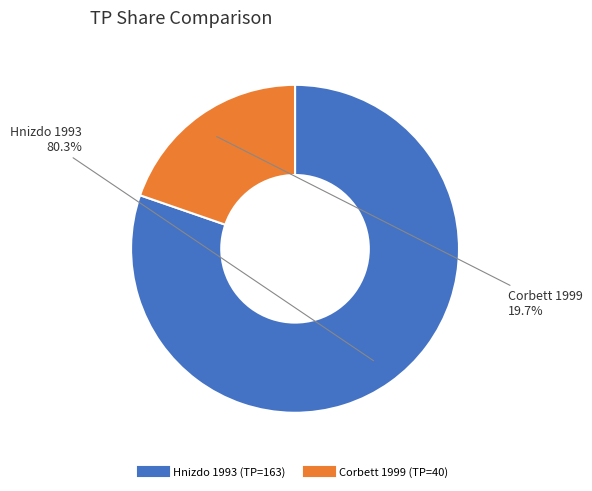

Do Corbett 1999 and Hnizdo 1993 together represent more than half of the pie?

Yes